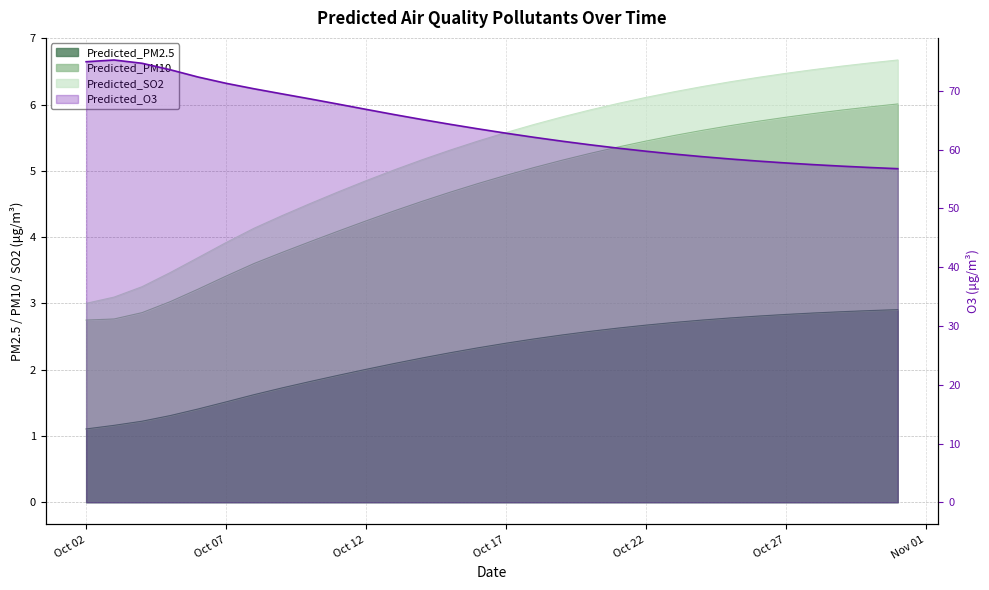

What is the maximum value shown in the chart?

75.3